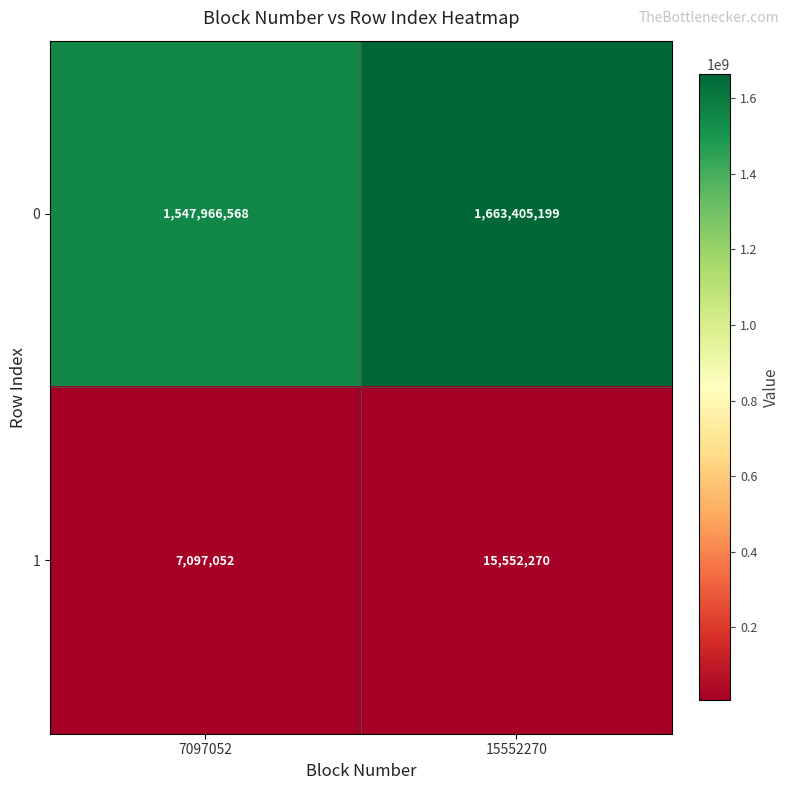

List the series in order of their overall mean, lowest first.

1, 0